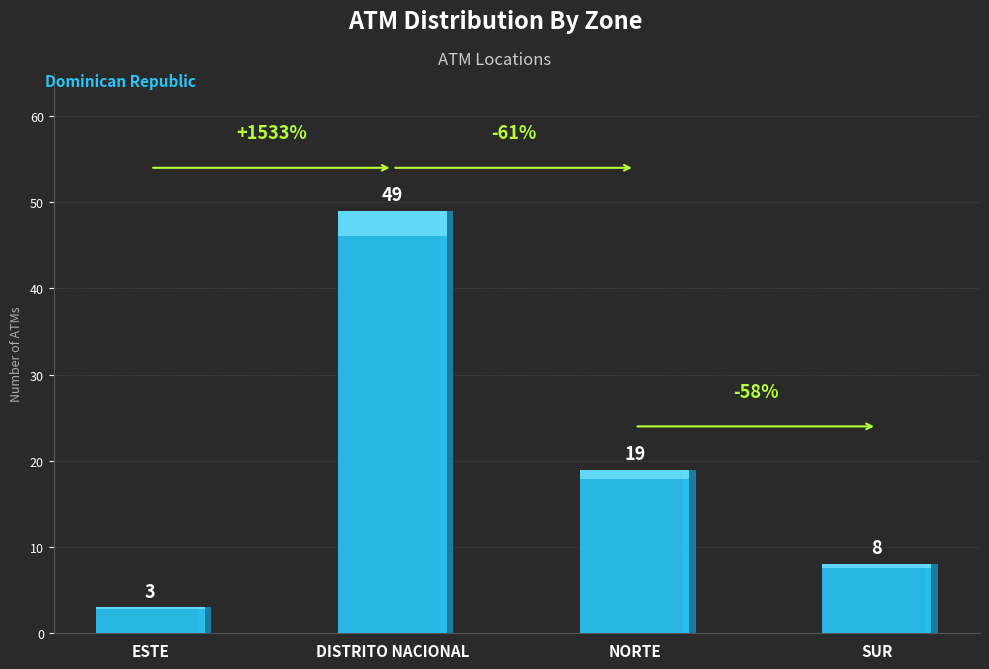

At which label does the data first exceed 19?

DISTRITO NACIONAL